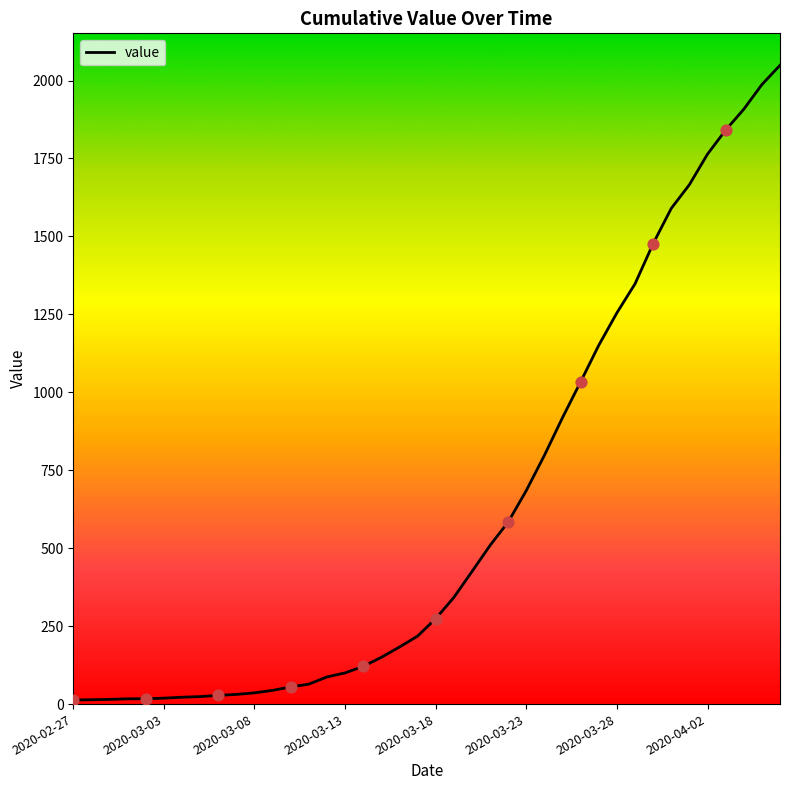

What is the difference between the maximum and minimum values?

2036